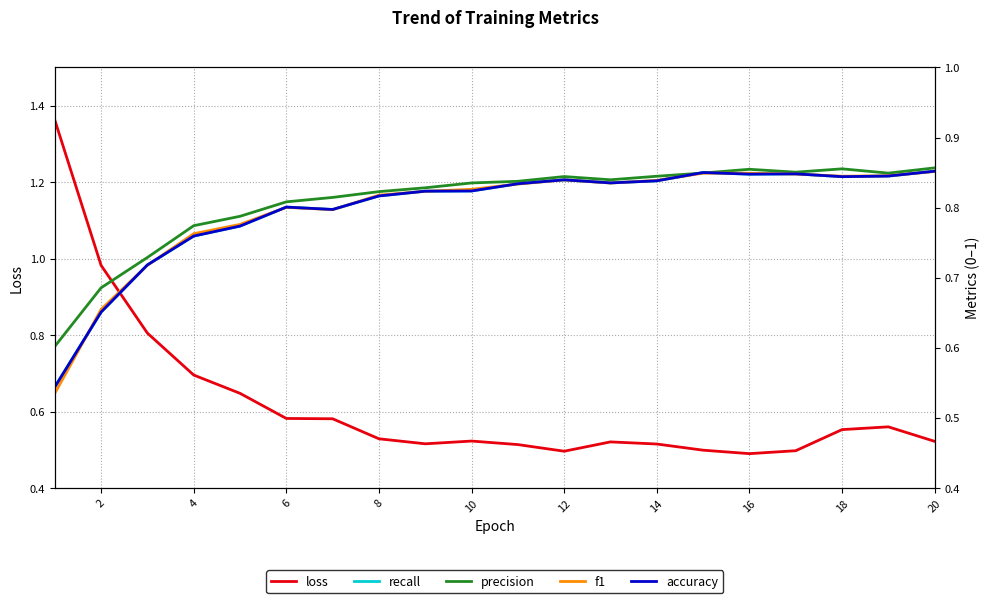

The value of loss at 8 is 0.7. True or false?

False